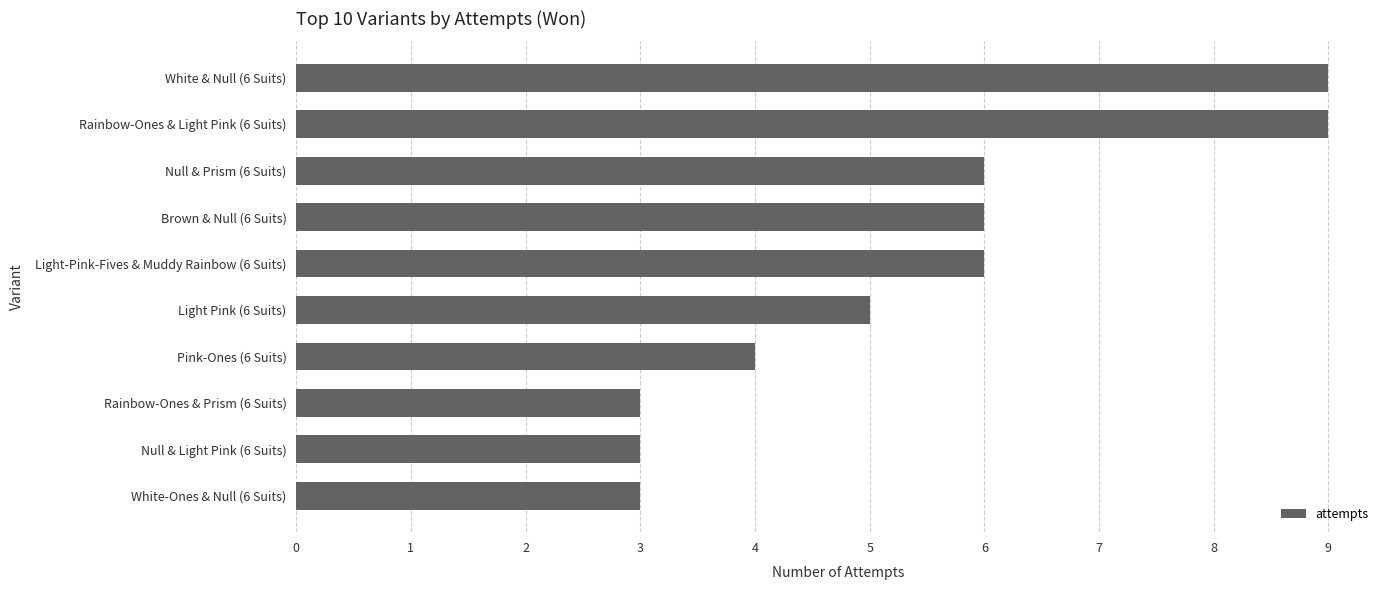

What is the average value?

5